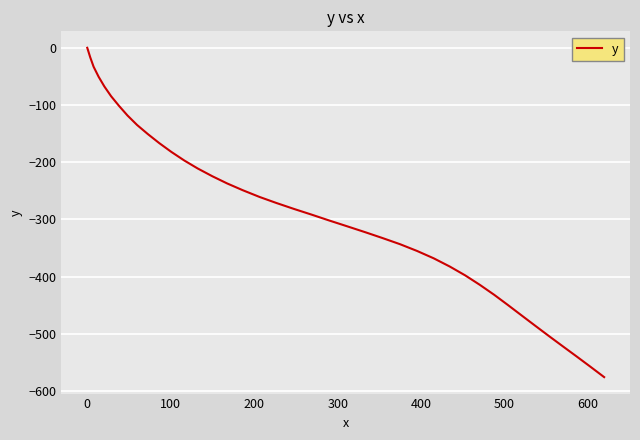

Does the chart display data point markers on the line(s)?

No